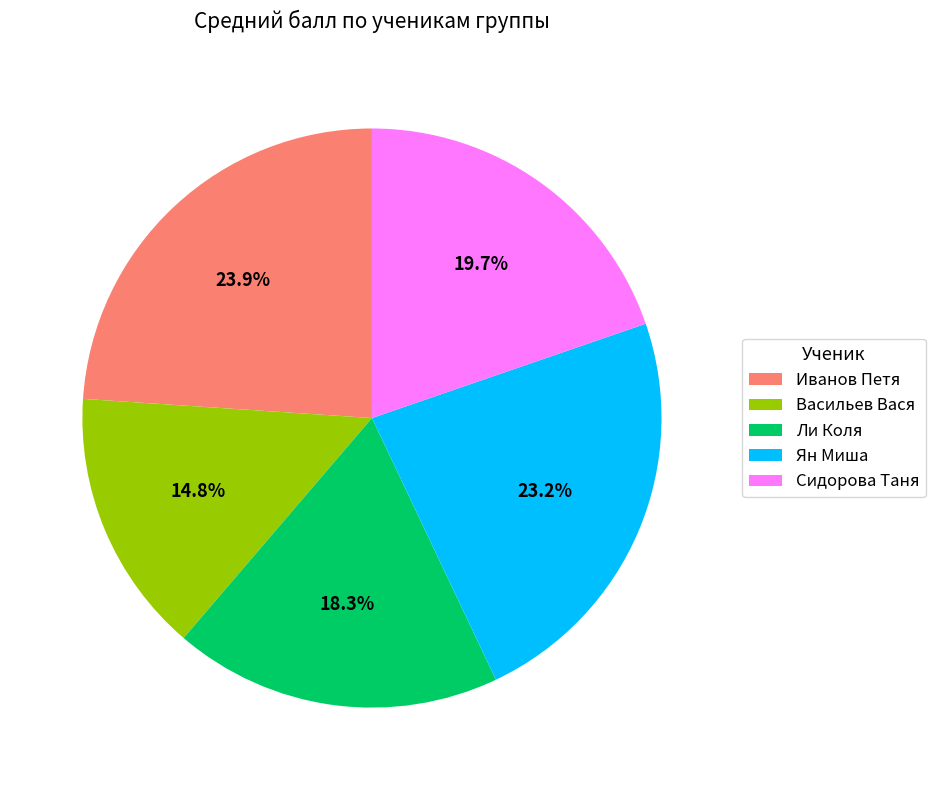

Does any single category account for the majority?

No